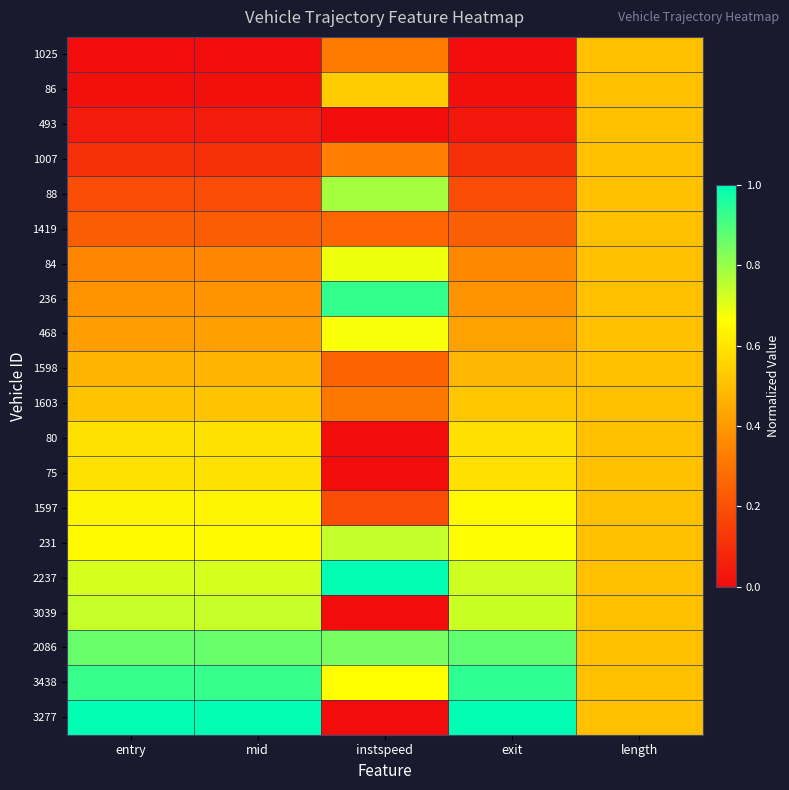

What is the greatest value displayed?

1.0